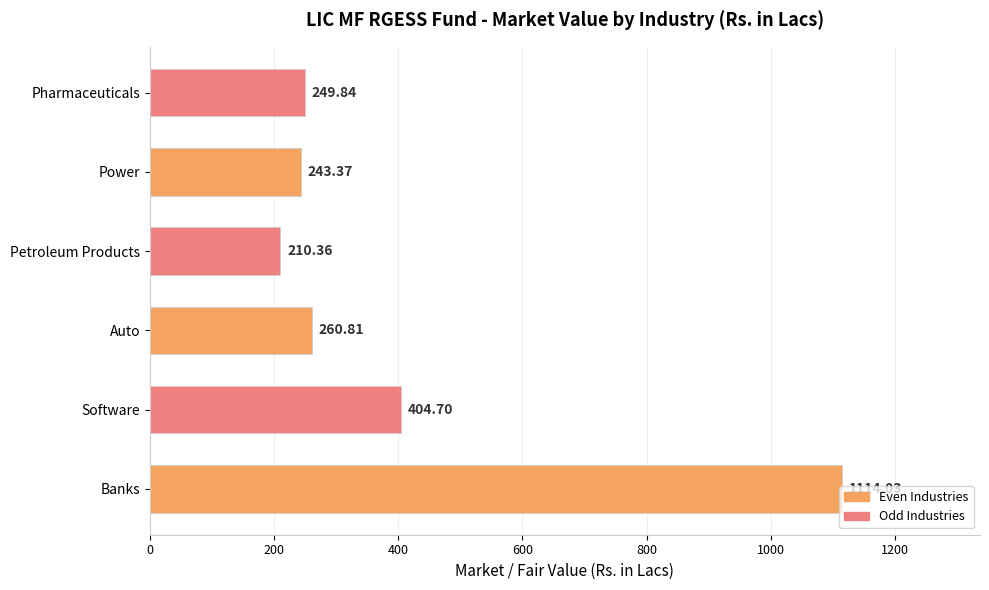

What is the average value?

413.9